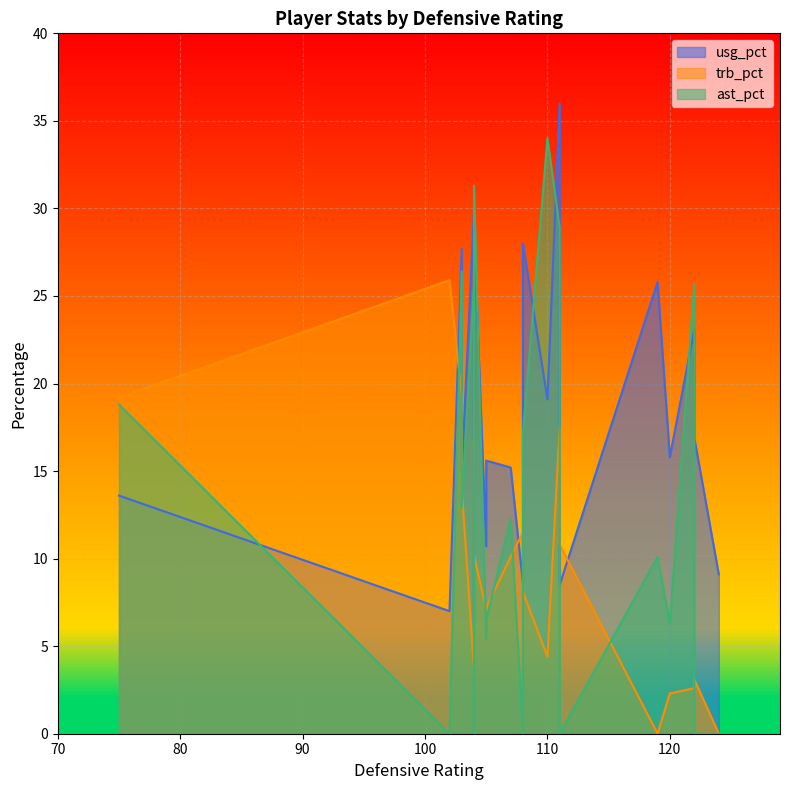

How many values in the ast_pct series exceed 12?

10